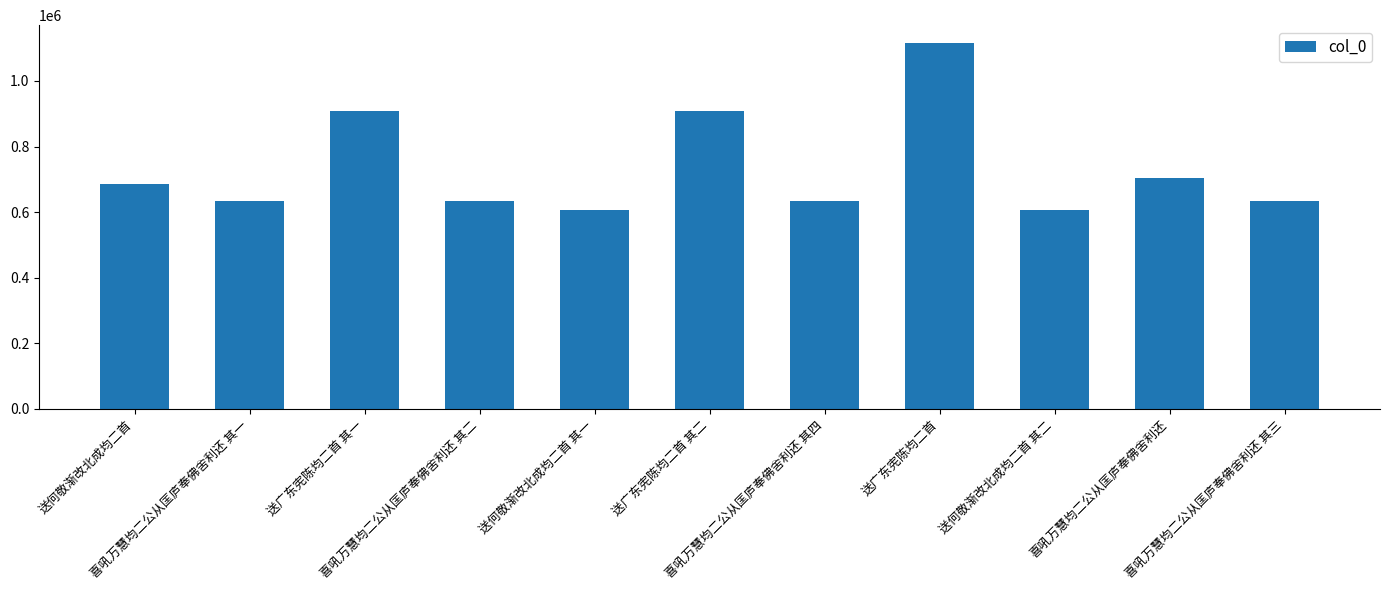

At which label does the data first exceed 634551?

送何敬渐改北成均二首